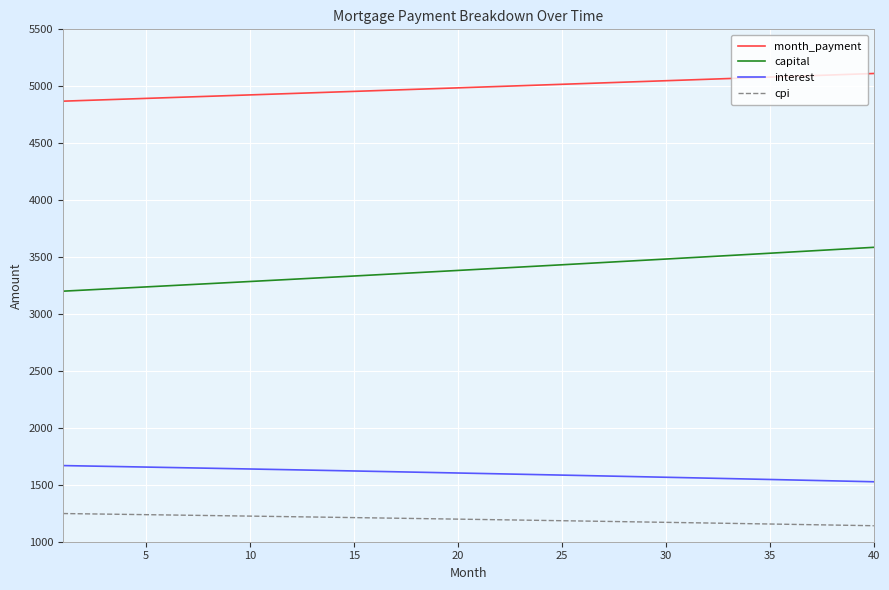

What is the difference between the maximum and minimum values in the month_payment series?

243.1